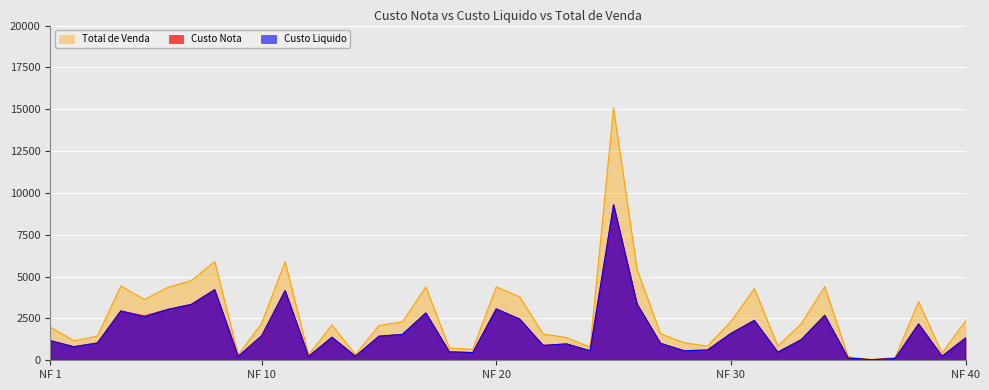

In Custo Liquido, how many points are lower than both neighbors (excluding endpoints)?

12